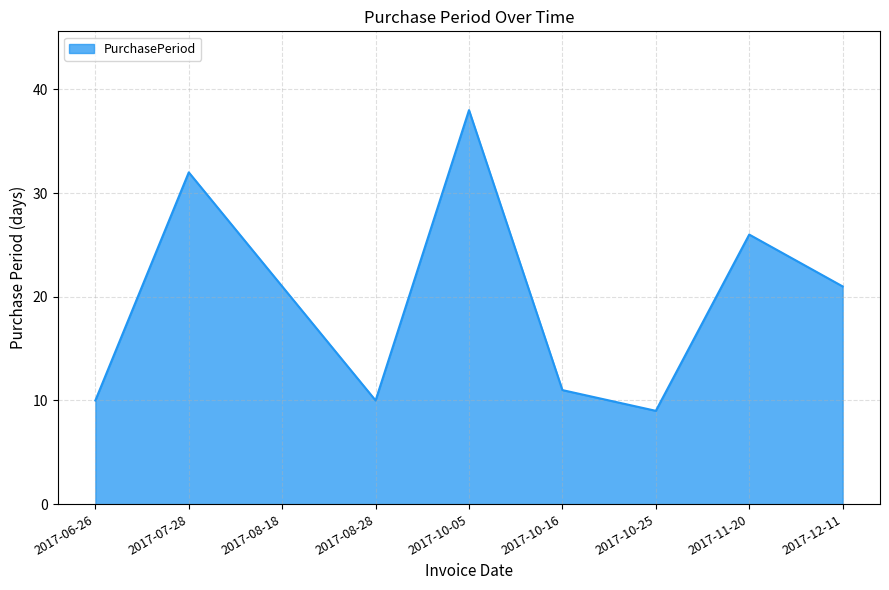

Between 2017-10-16 and 2017-07-28, which is larger?

2017-07-28